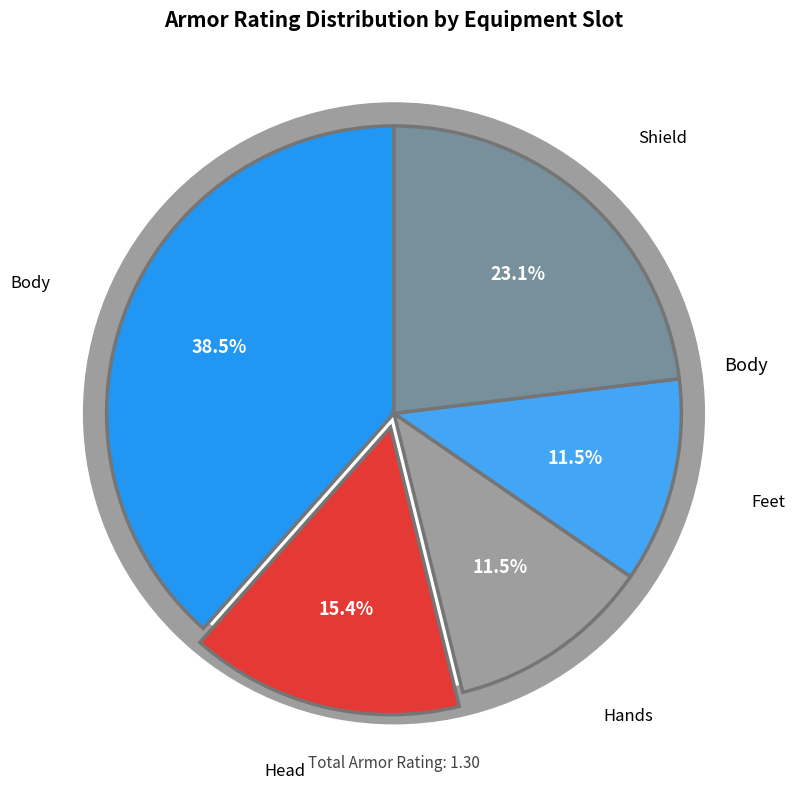

How many segments does this pie chart have?

5